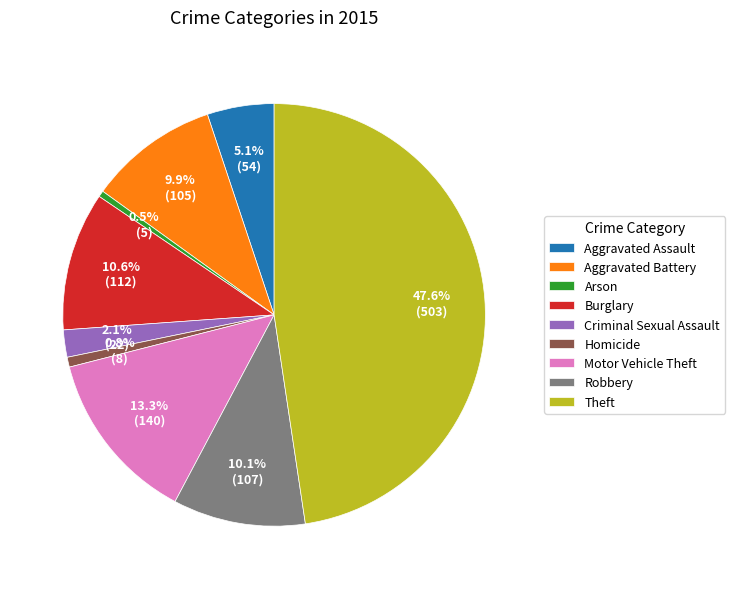

Is Arson the majority of the pie?

No